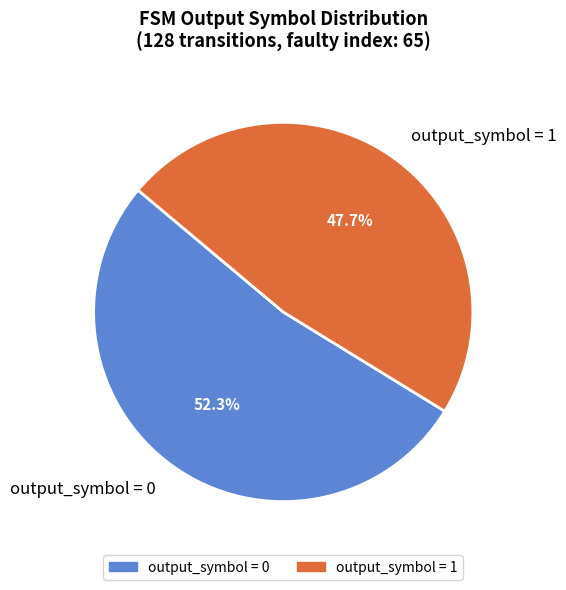

How many slices are in this pie chart?

2